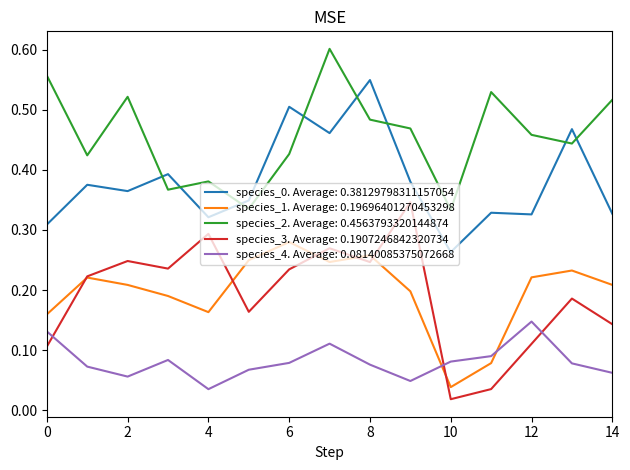

Which series has the largest total across all categories?

species_2. Average: 0.4563793320144874